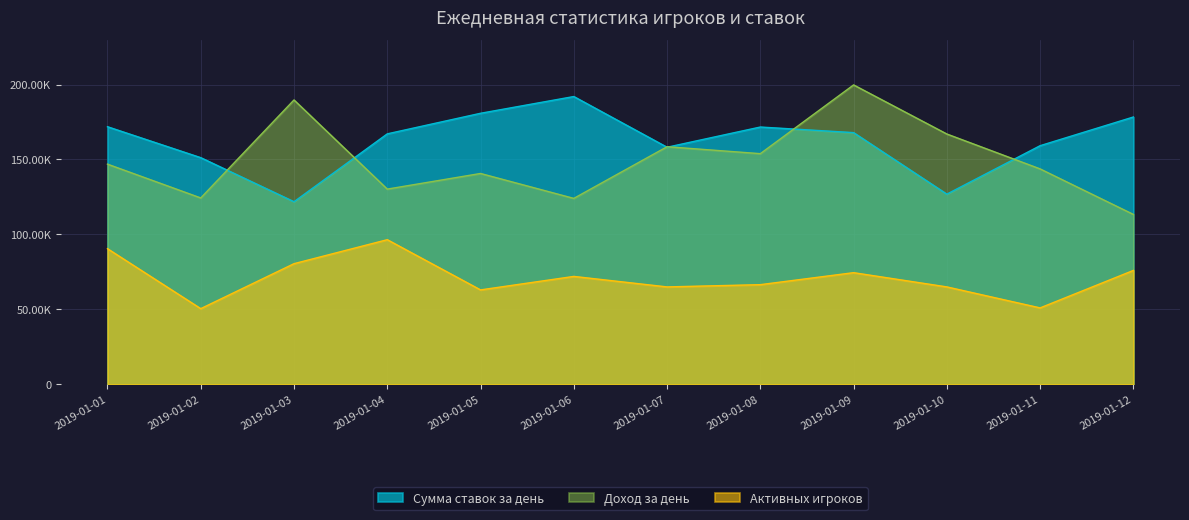

The Сумма ставок за день series shows 80985 at 2019-01-01. True or false?

False